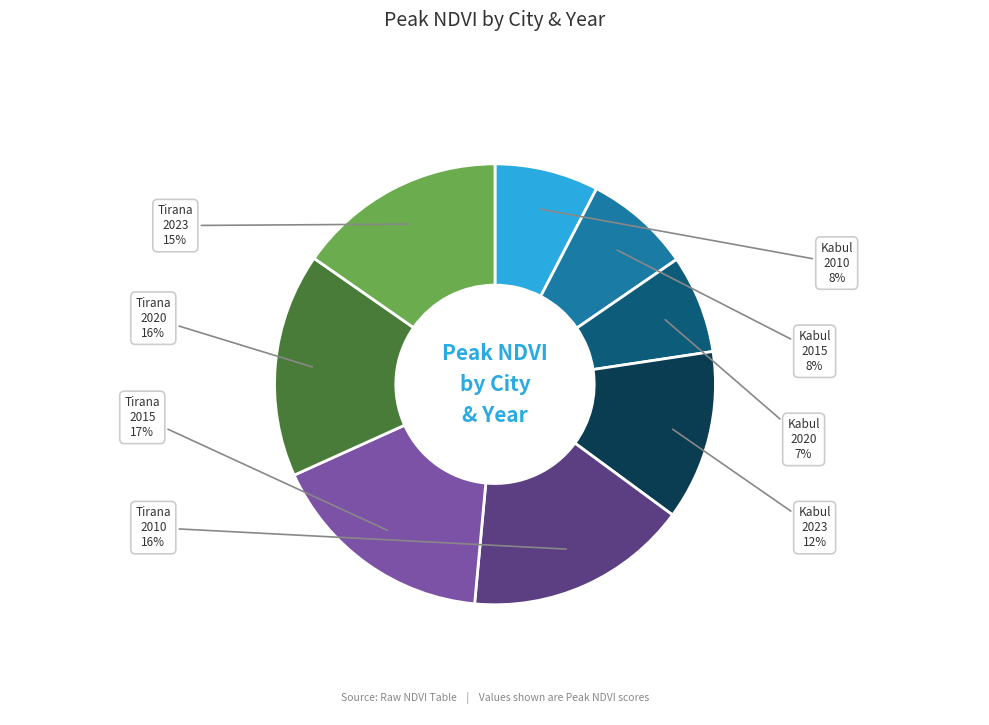

Does Tirana 2023 account for over 50% of the chart?

No